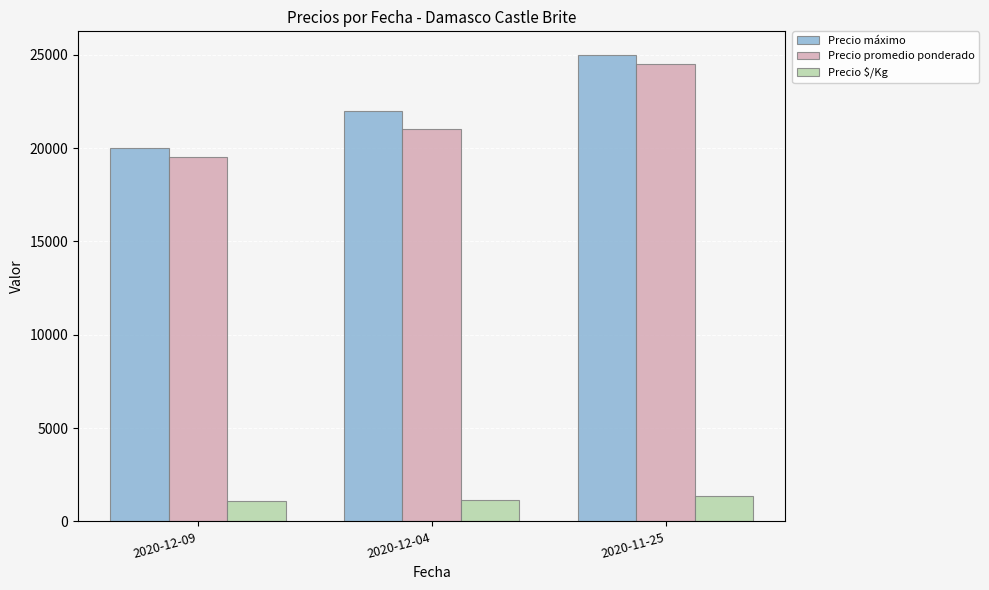

How many data points does each series have?

3